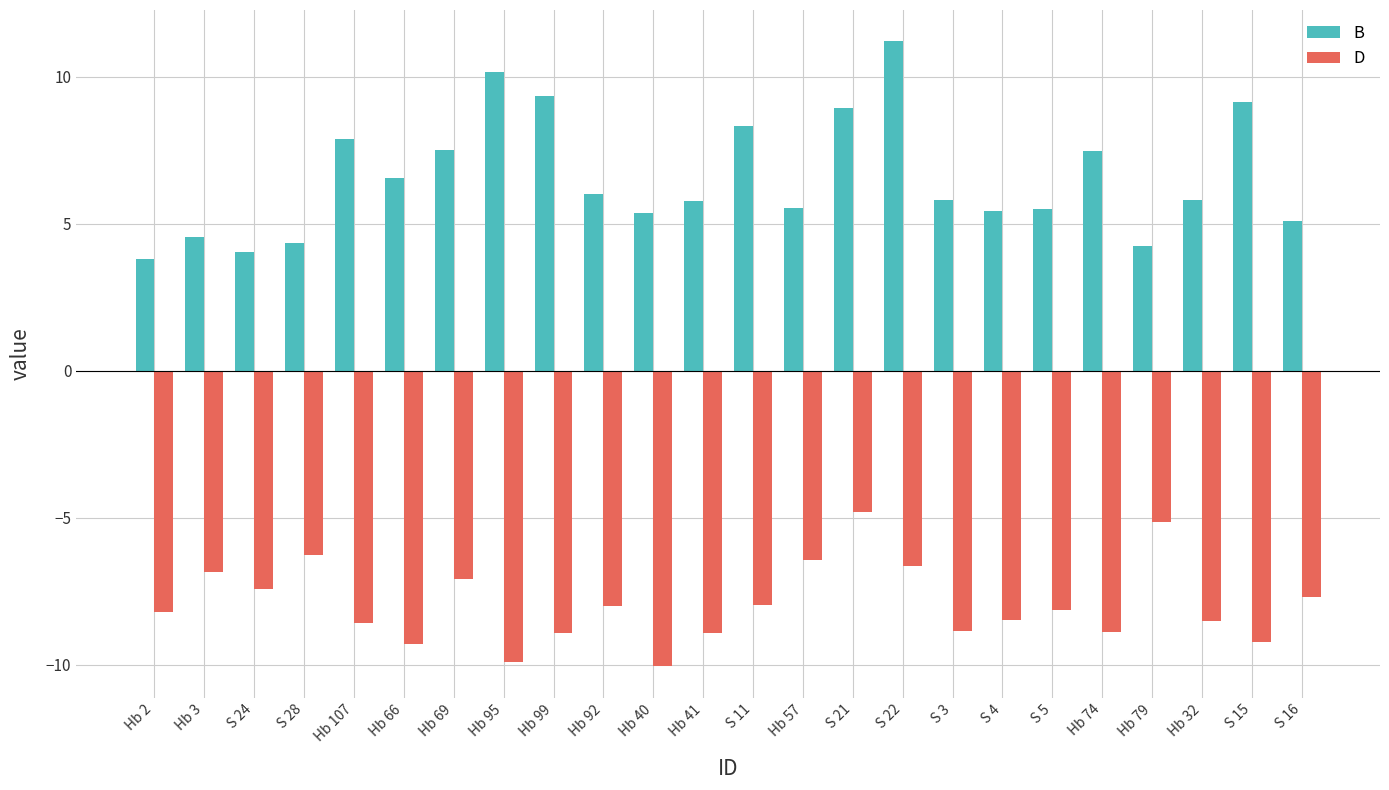

Between Hb 66 and S 21, which series saw the biggest shift?

D